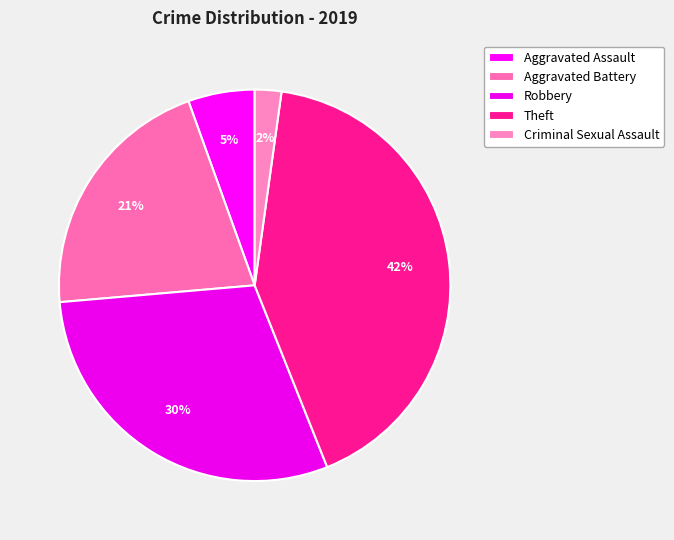

What is the total percentage of Aggravated Battery and Theft?

62.6%